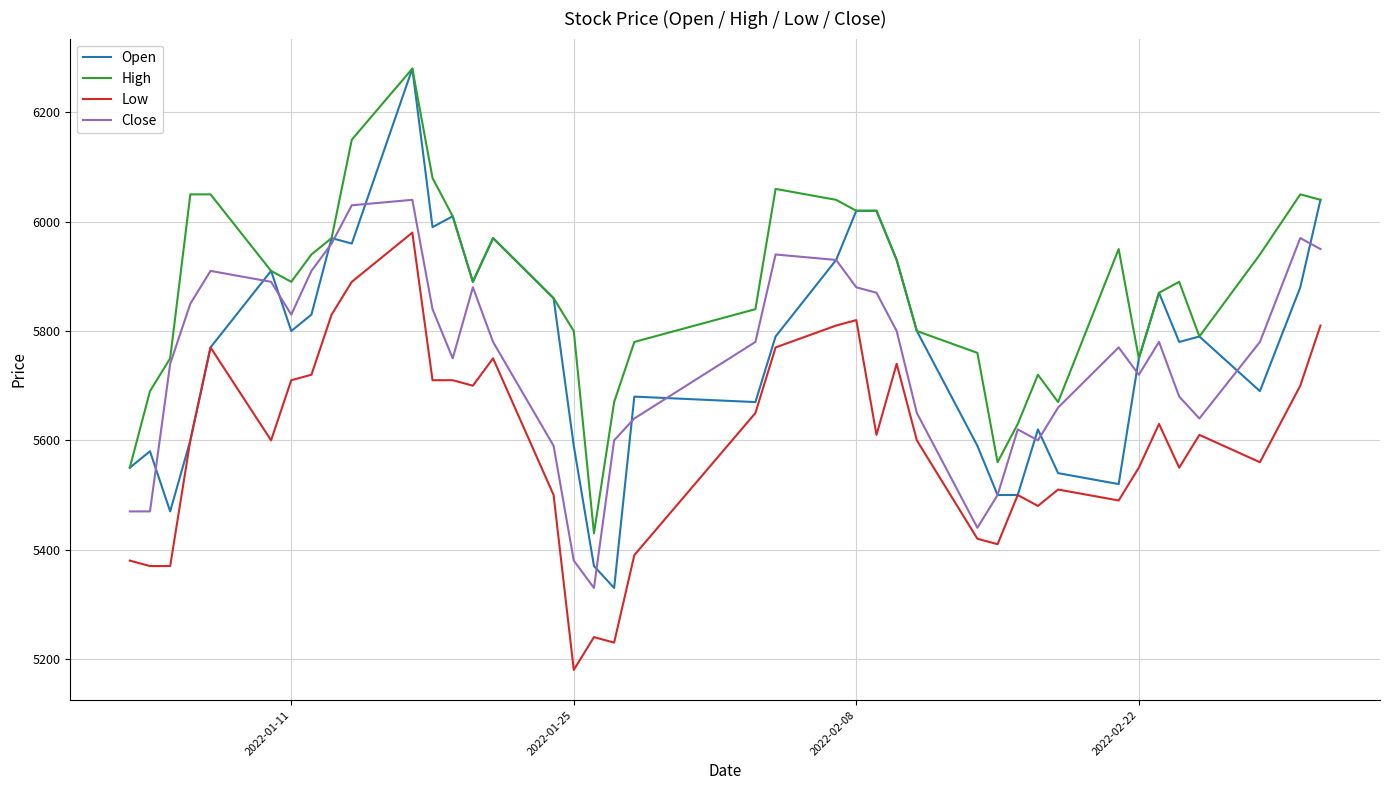

True or false: High and Low cross at least once.

False